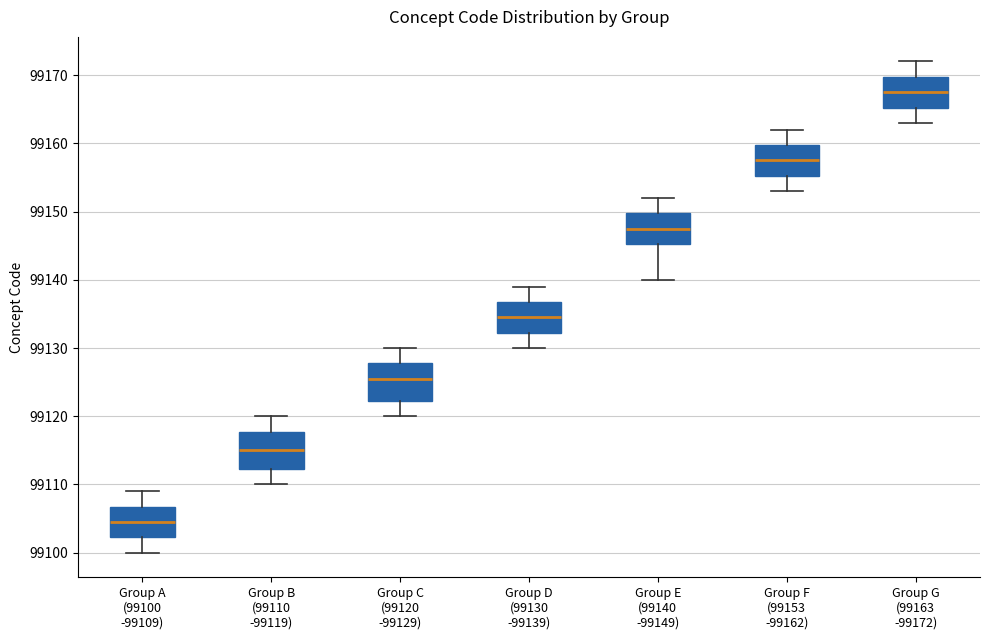

Reading left to right, read every box against the y-axis: the position of its median line, the range the box covers, and the ends of its whiskers. The values are not printed on the chart, so give them approximately, as read against the axis.

Group A (99100 -99109): median 99105, box 99102 to 99107, whiskers 99100 to 99109
Group B (99110 -99119): median 99115, box 99112 to 99118, whiskers 99110 to 99120
Group C (99120 -99129): median 99126, box 99122 to 99128, whiskers 99120 to 99130
Group D (99130 -99139): median 99135, box 99132 to 99137, whiskers 99130 to 99139
Group E (99140 -99149): median 99148, box 99145 to 99150, whiskers 99140 to 99152
Group F (99153 -99162): median 99158, box 99155 to 99160, whiskers 99153 to 99162
Group G (99163 -99172): median 99168, box 99165 to 99170, whiskers 99163 to 99172